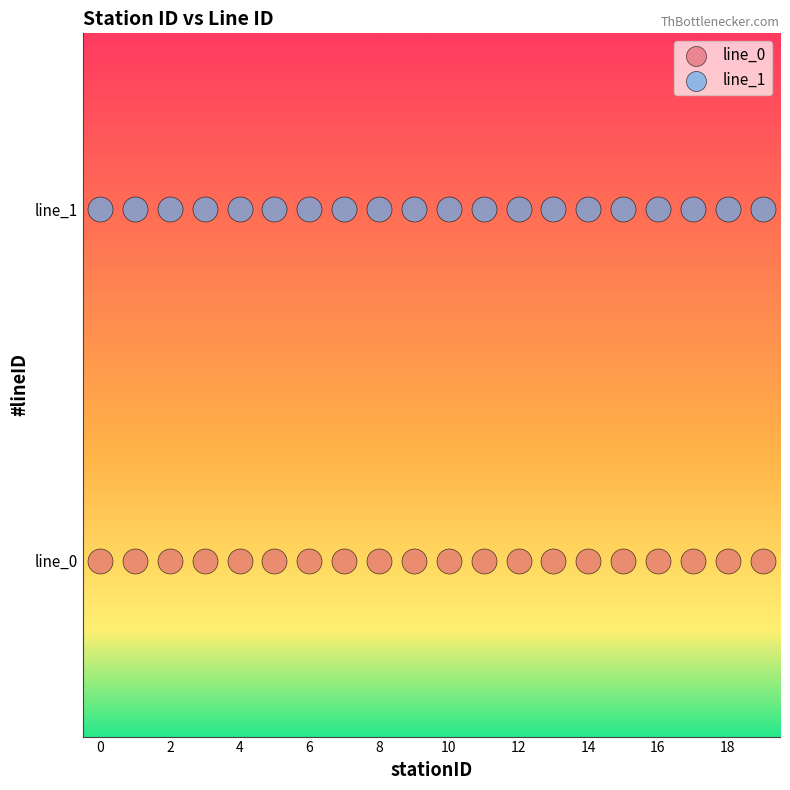

Which series reaches the minimum Y coordinate?

line_0